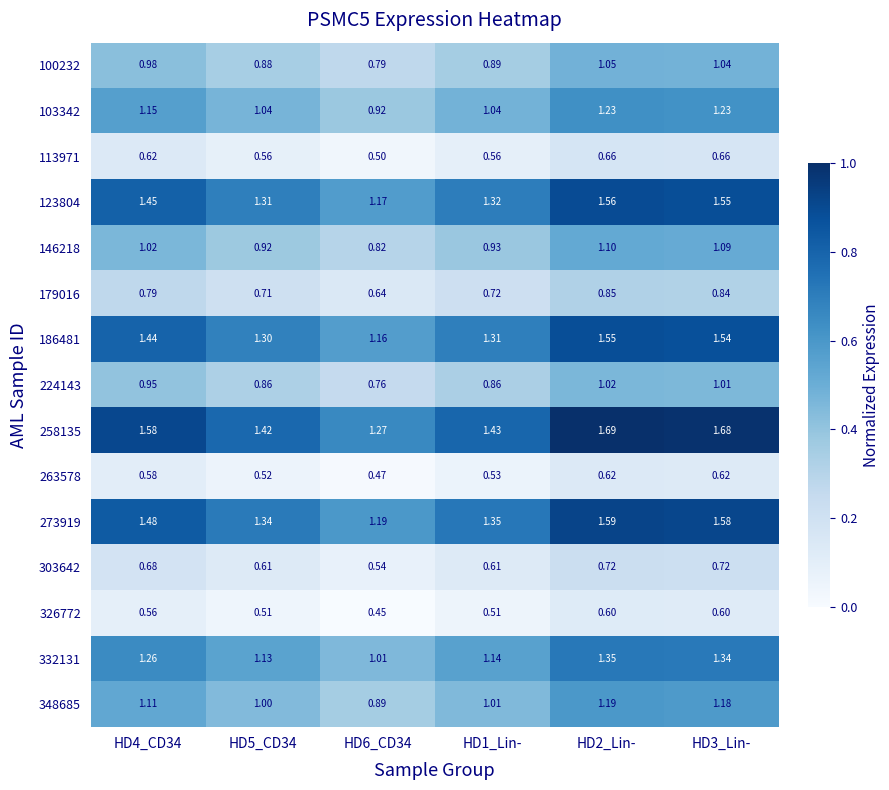

Is the value of 100232 at HD3_Lin- greater than the value of 186481 at HD5_CD34?

No